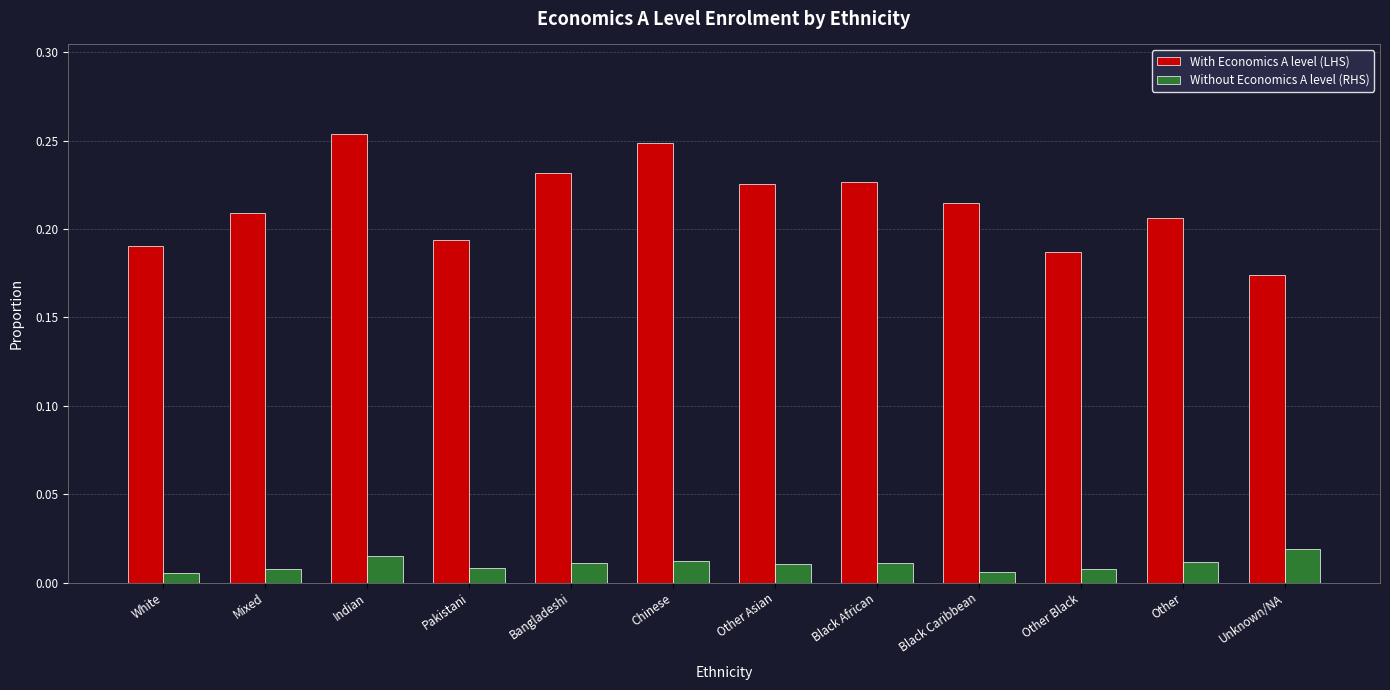

What is the label of the 2nd bar from the right?

Other